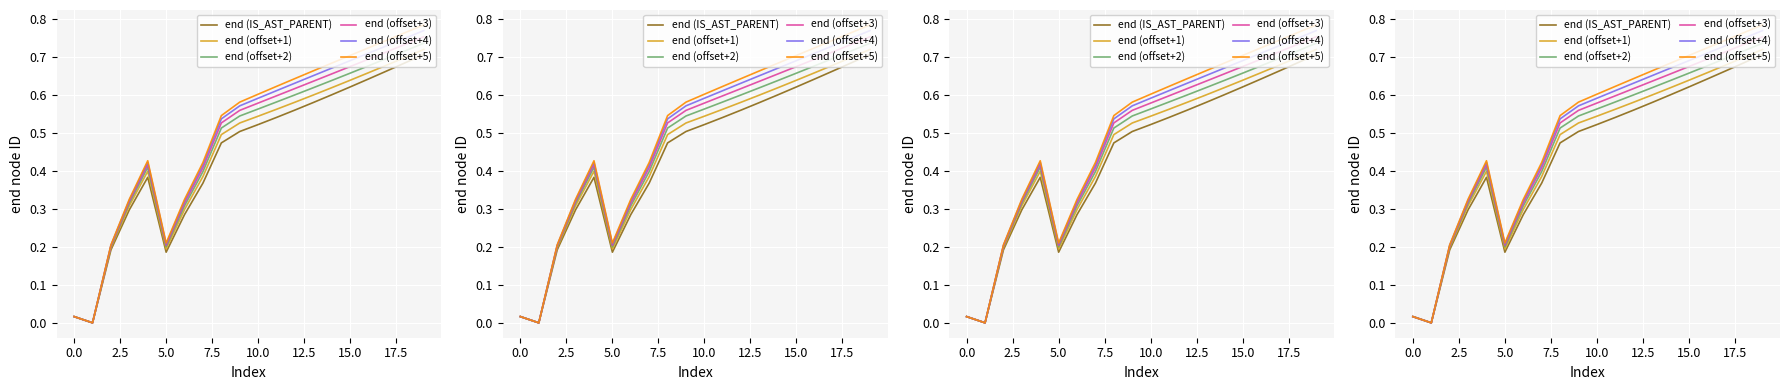

Is it true that end (offset+1) equals 0.7 at 18?

True